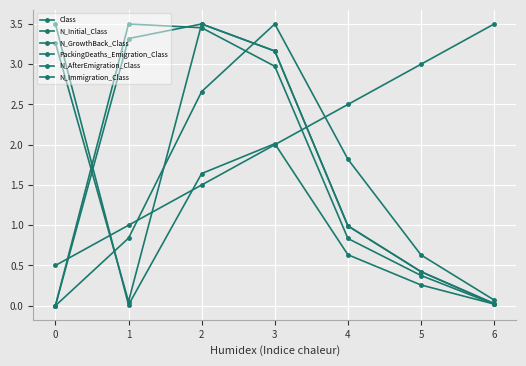

How many lines are shown in the chart?

6